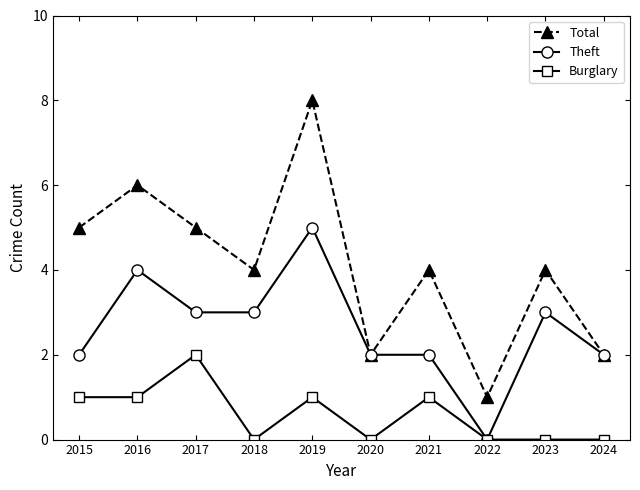

Rank the series at 2017 from highest to lowest value.

Total, Theft, Burglary